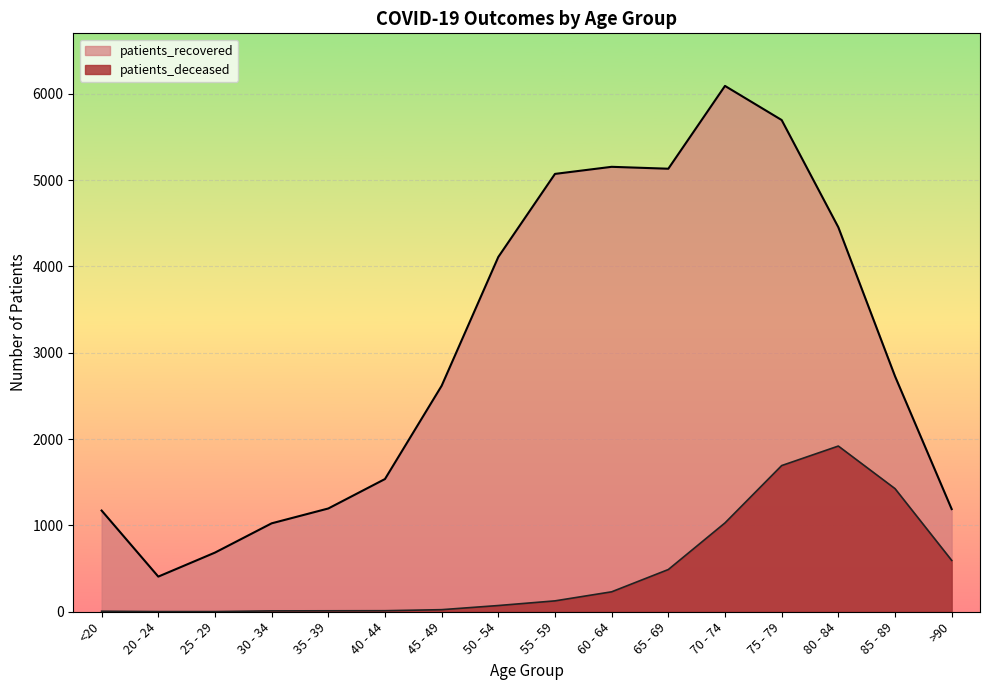

How many interior local peaks does the patients_deceased series have?

1